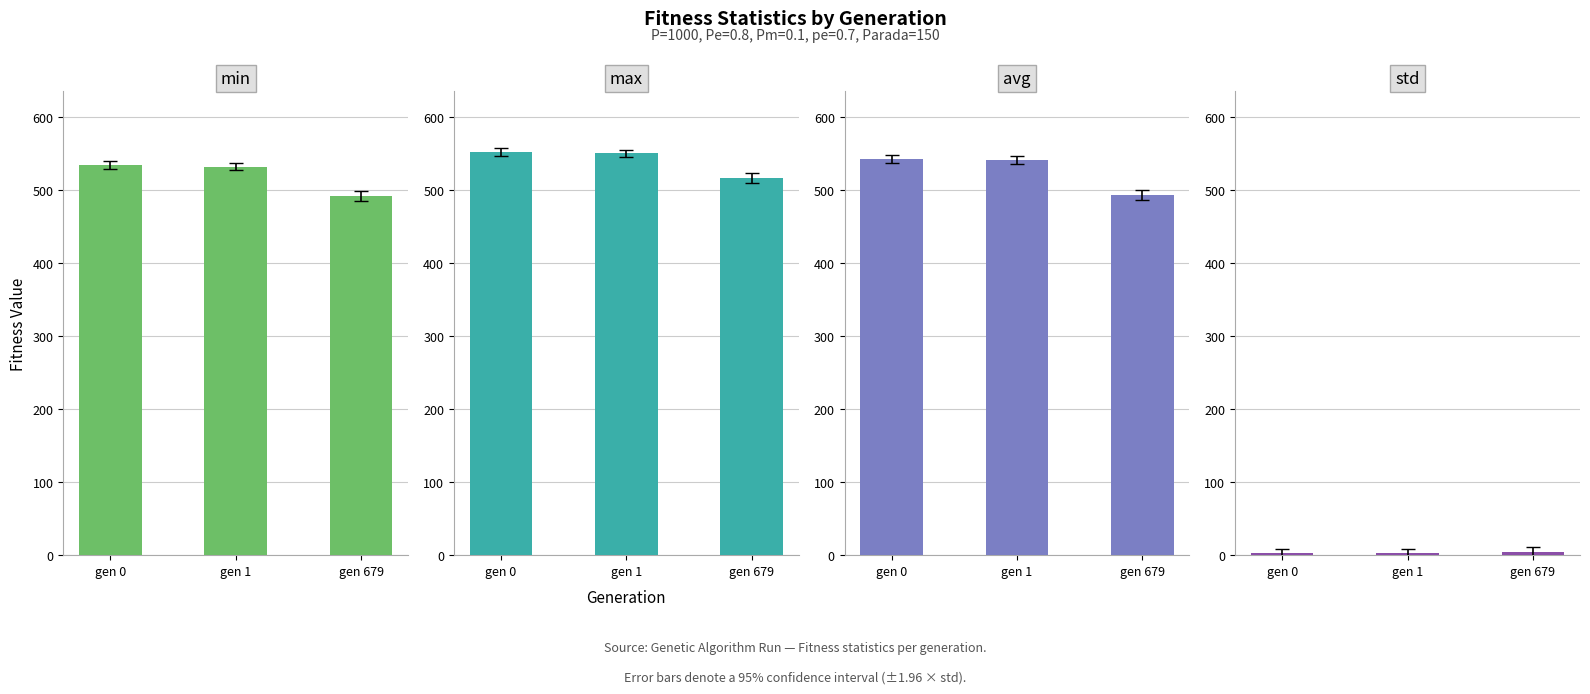

At which label does avg reach its peak?

gen 0